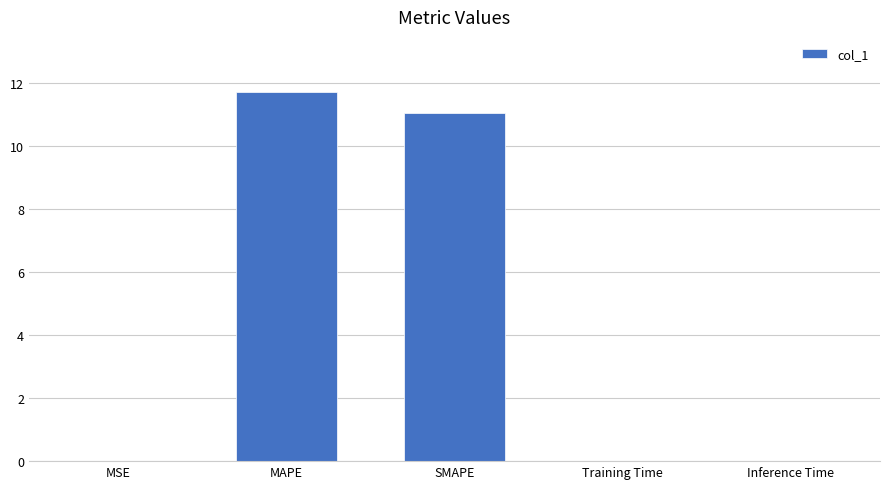

What is the change in value from MSE to MAPE?

+11.7